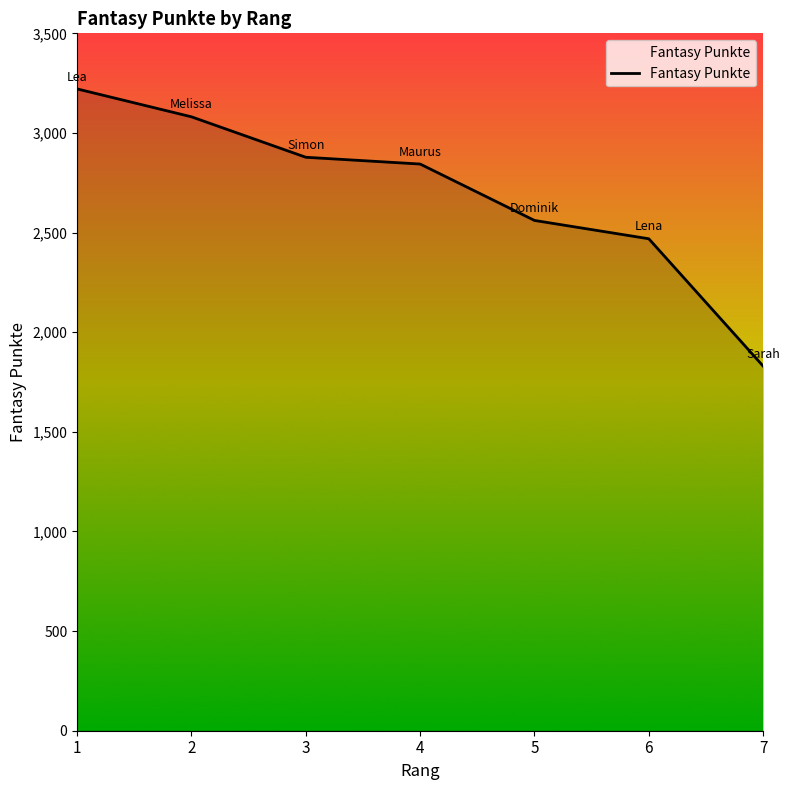

Approximately how many times larger is the value at 2 compared to 3?

1.1